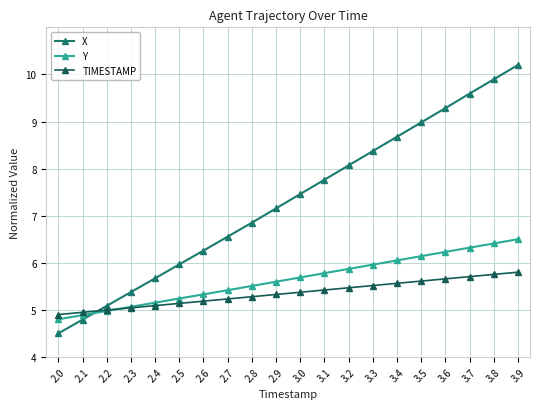

Read the X value at 2.7.

6.6